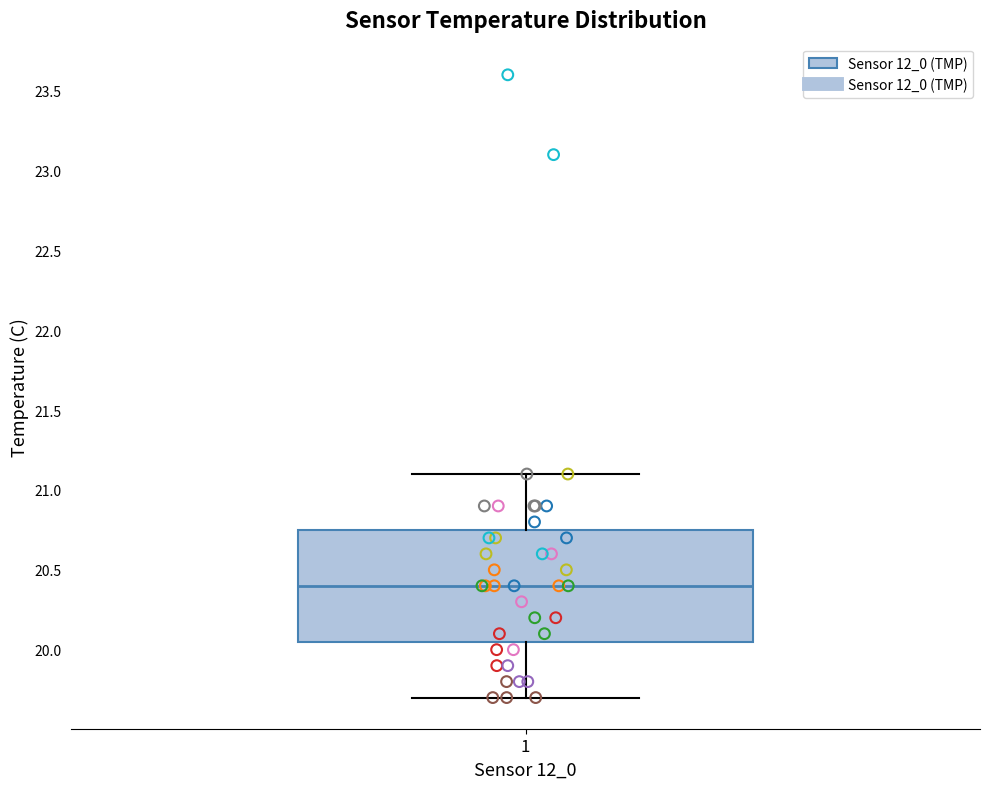

Read this box plot against the y-axis: the position of the median line, the range covered by the box, and the ends of both whiskers. The values are not printed on the chart, so give them approximately, as read against the axis.

median 20.40, box 20.05 to 20.75, whiskers 19.70 to 21.10